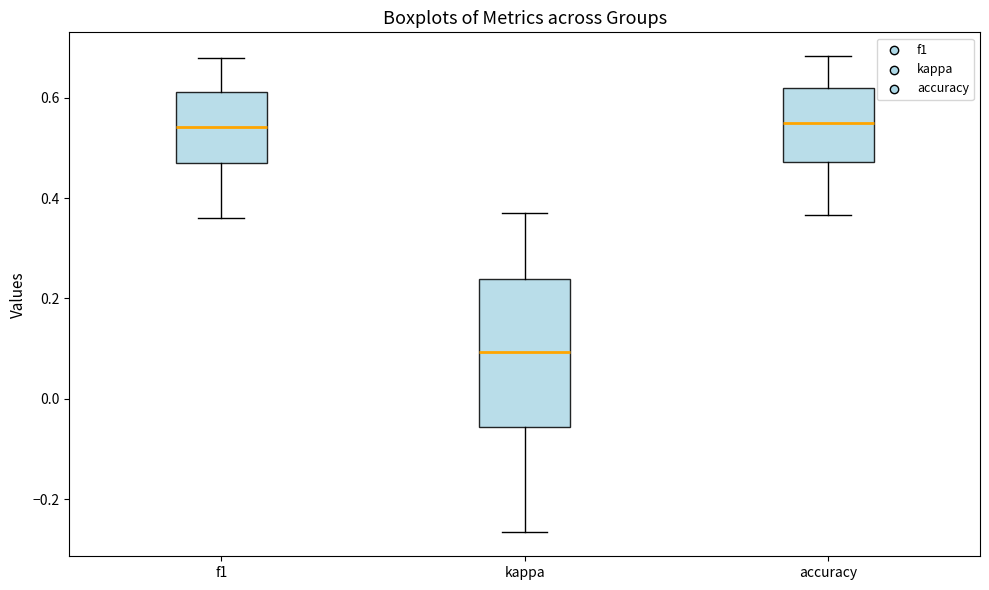

Where is the upper edge of the box for kappa on the y-axis? The values are not printed on the chart, so give them approximately, as read against the axis.

0.24